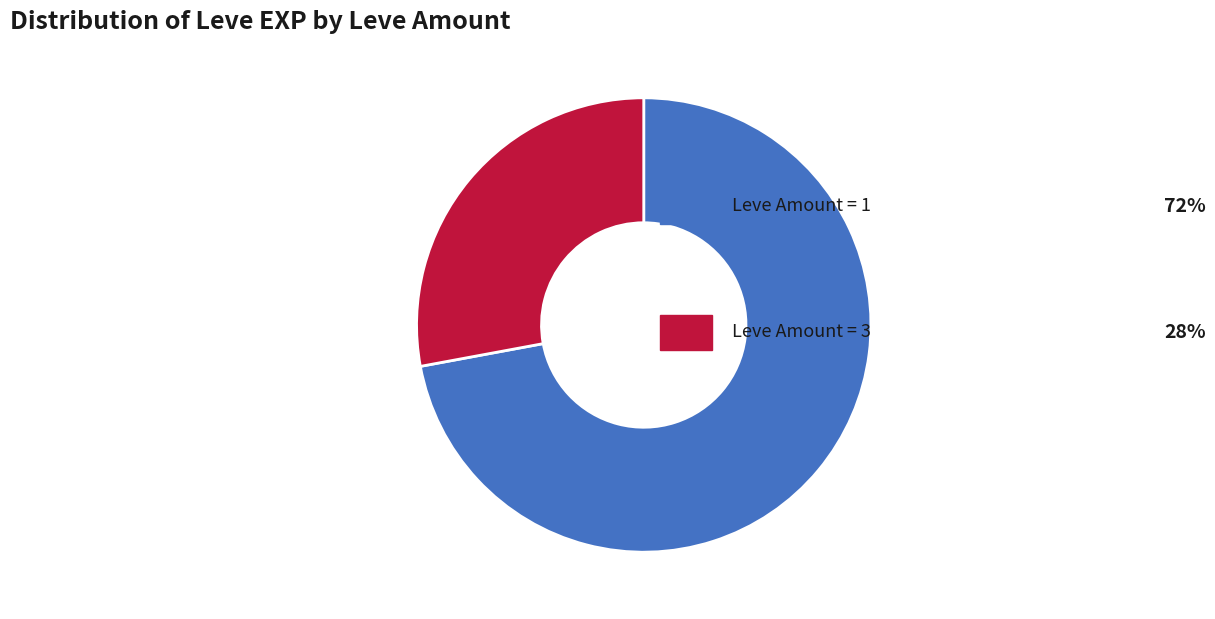

Is there any slice that represents more than half of the pie?

Yes